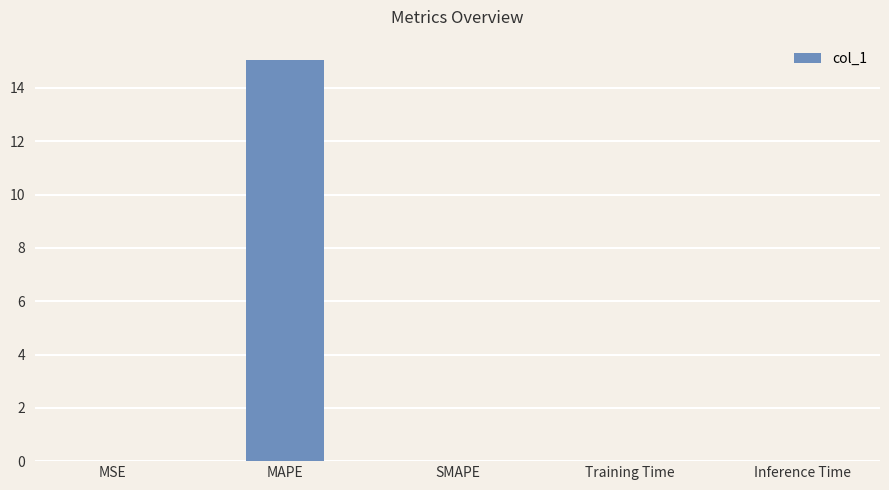

Is it true that the value at SMAPE is 0.0?

True